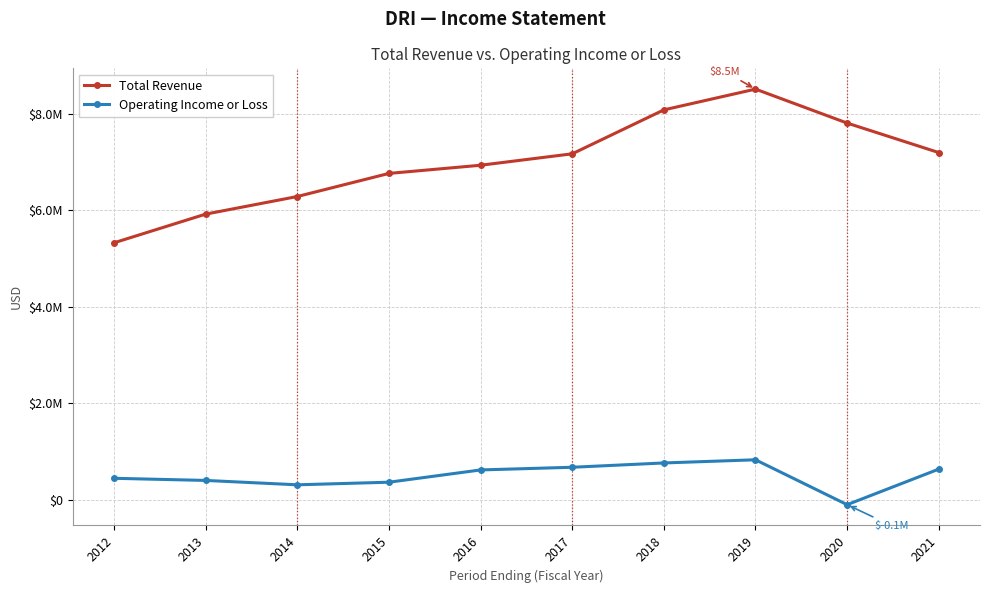

Does the chart have visible grid lines?

Yes